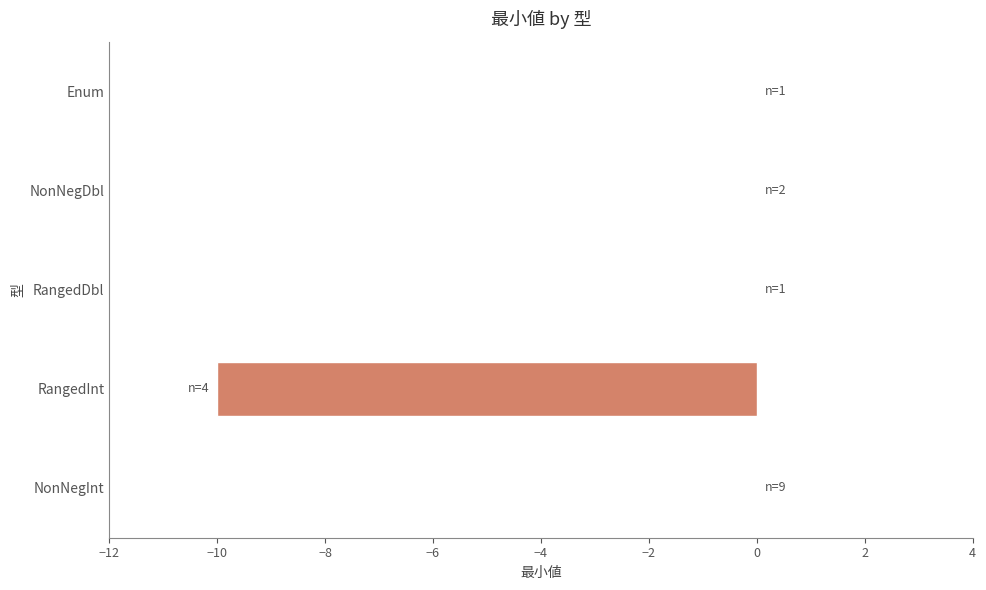

The value at NonNegDbl is 0. True or false?

True